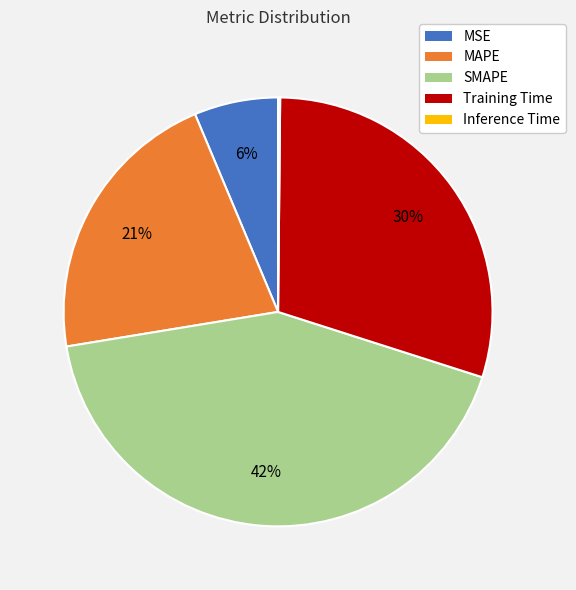

What is the largest slice in the pie chart?

SMAPE